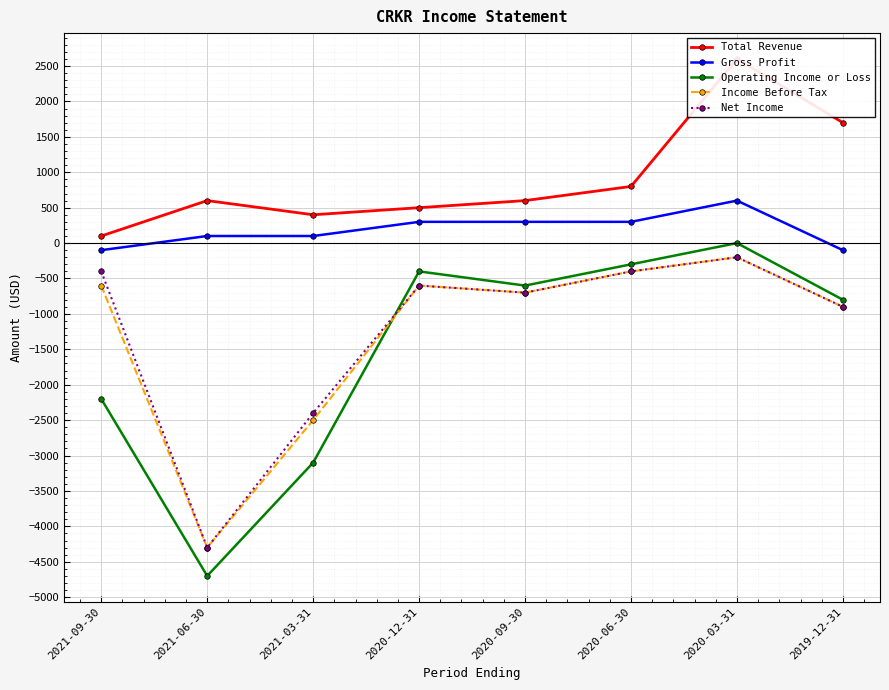

What is the sum of all Gross Profit values?

1500